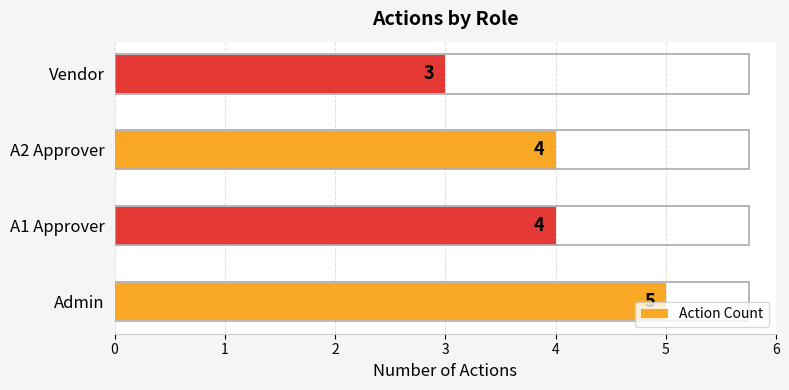

Approximately how many times larger is the value at A1 Approver compared to Vendor?

1.3